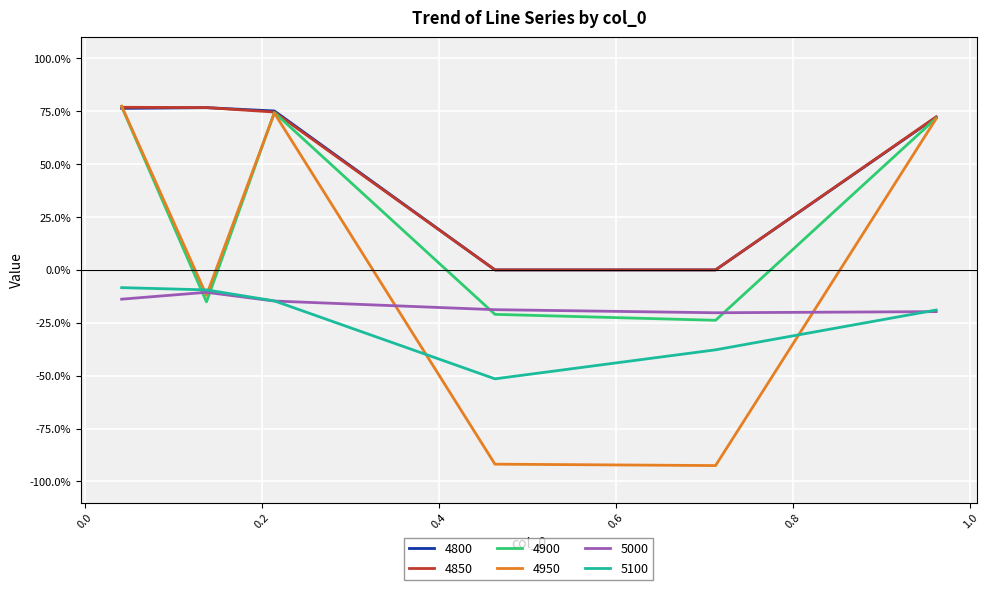

What is the difference between the second highest and second lowest values in the 4950 series?

1.7